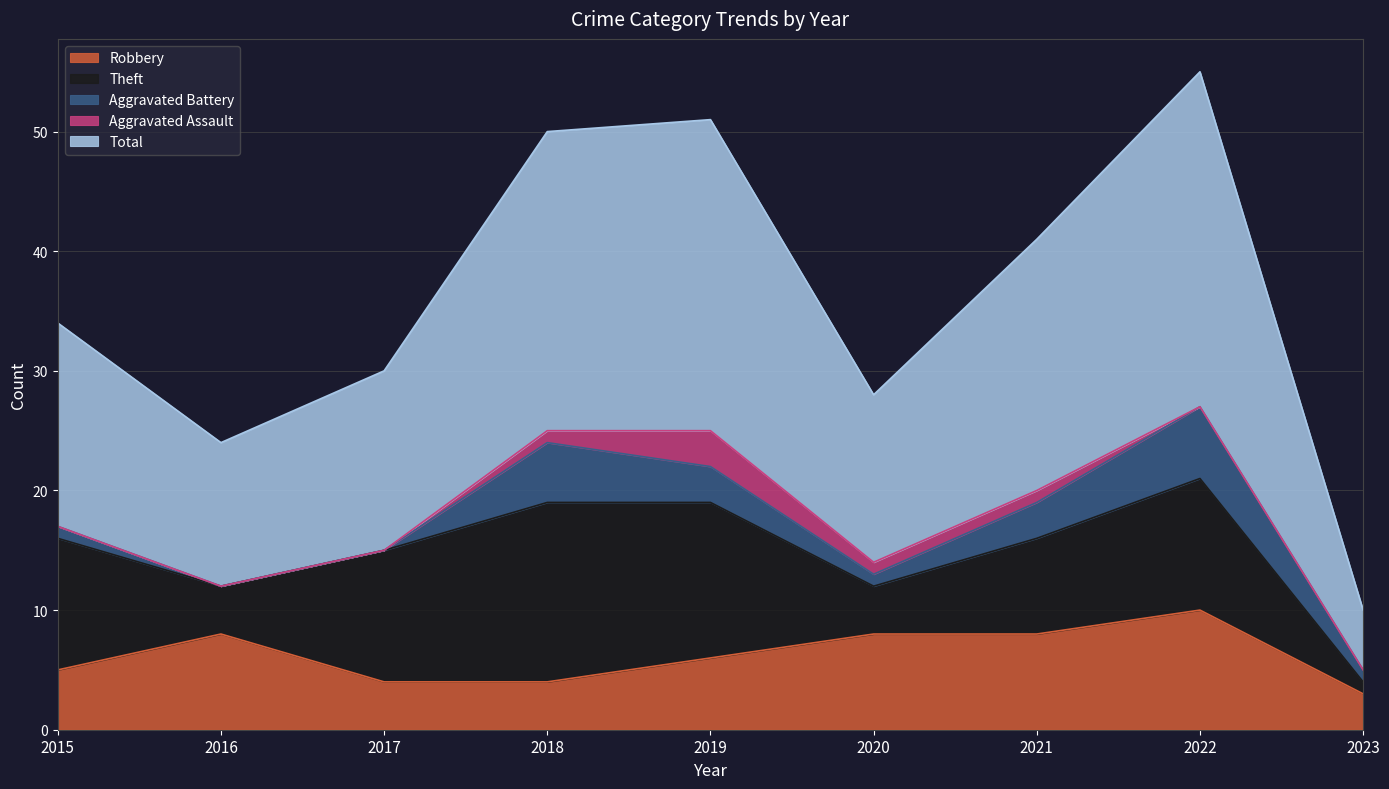

What is the difference between the highest and lowest values at 2022?

28